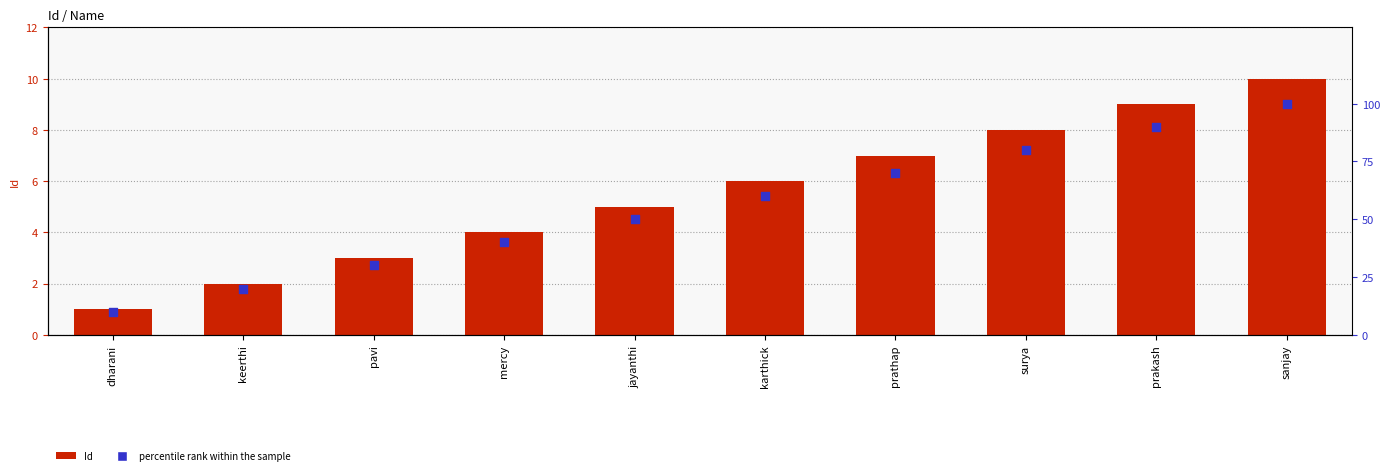

At which category is the sum across all series the highest?

sanjay